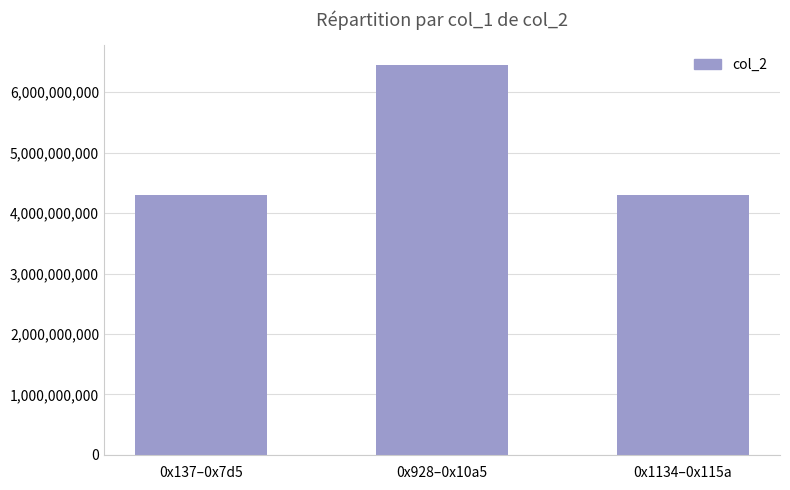

What is the sum of the values at 0x137–0x7d5 and 0x928–0x10a5?

10754013496